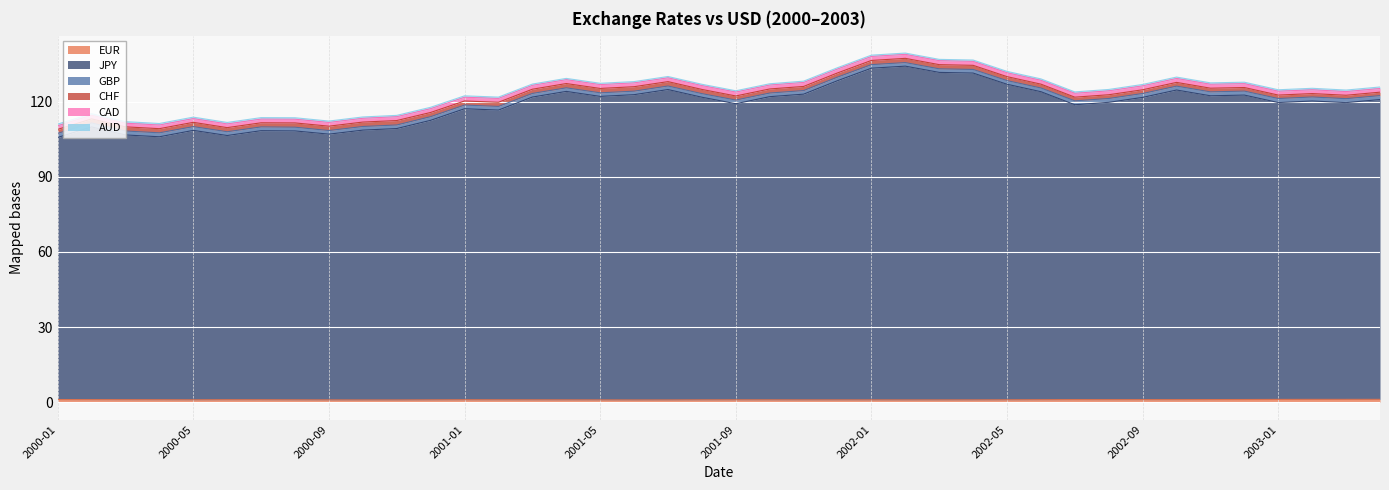

Reading left to right, extract all data points from this chart.

EUR: 1.0	1.0	1.0	0.9	0.9	1.0	0.9	0.9	0.9	0.9	0.9	0.9	0.9	0.9	0.9	0.9	0.9	0.9	0.9	0.9	0.9	0.9	0.9	0.9	0.9	0.9	0.9	0.9	0.9	1.0	1.0	1.0	1.0	1.0	1.0	1.0	1.1	1.1	1.1	1.1
JPY: 104.7	109.0	105.8	105.1	107.7	105.6	107.5	107.5	106.2	107.8	108.5	111.7	116.3	115.8	121.0	123.2	121.3	122.0	124.0	120.9	118.3	121.1	122.2	127.5	132.5	133.4	130.9	130.6	126.1	123.1	117.8	118.8	120.8	123.7	121.4	121.7	118.6	119.2	118.6	119.8
GBP: 1.6	1.6	1.6	1.6	1.5	1.5	1.5	1.5	1.4	1.5	1.4	1.5	1.5	1.5	1.4	1.4	1.4	1.4	1.4	1.4	1.5	1.4	1.4	1.4	1.4	1.4	1.4	1.4	1.5	1.5	1.6	1.5	1.6	1.6	1.6	1.6	1.6	1.6	1.6	1.6
CHF: 1.6	1.6	1.7	1.7	1.7	1.6	1.6	1.7	1.8	1.8	1.8	1.7	1.6	1.7	1.7	1.7	1.8	1.8	1.8	1.7	1.6	1.6	1.7	1.7	1.7	1.7	1.7	1.7	1.6	1.5	1.5	1.5	1.5	1.5	1.5	1.4	1.4	1.4	1.4	1.4
CAD: 1.4	1.4	1.5	1.5	1.5	1.5	1.5	1.5	1.5	1.5	1.5	1.5	1.5	1.5	1.6	1.6	1.5	1.5	1.5	1.5	1.6	1.6	1.6	1.6	1.6	1.6	1.6	1.6	1.6	1.5	1.5	1.6	1.6	1.6	1.6	1.6	1.5	1.5	1.5	1.5
AUD: 0.7	0.6	0.6	0.6	0.6	0.6	0.6	0.6	0.6	0.5	0.5	0.5	0.6	0.5	0.5	0.5	0.5	0.5	0.5	0.5	0.5	0.5	0.5	0.5	0.5	0.5	0.5	0.5	0.5	0.6	0.6	0.5	0.5	0.5	0.6	0.6	0.6	0.6	0.6	0.6